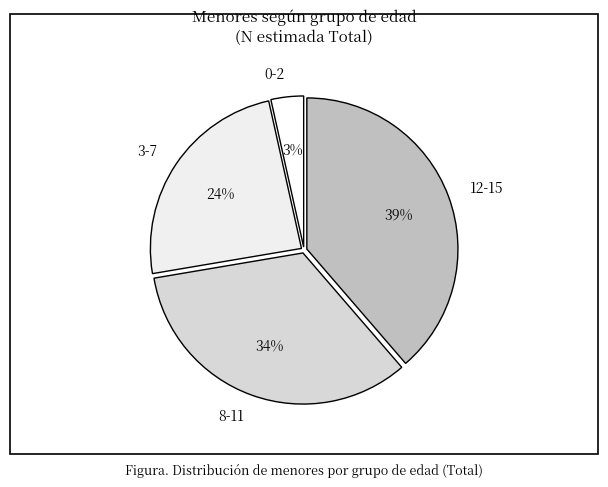

To the nearest percent, what is the average slice percentage?

25%